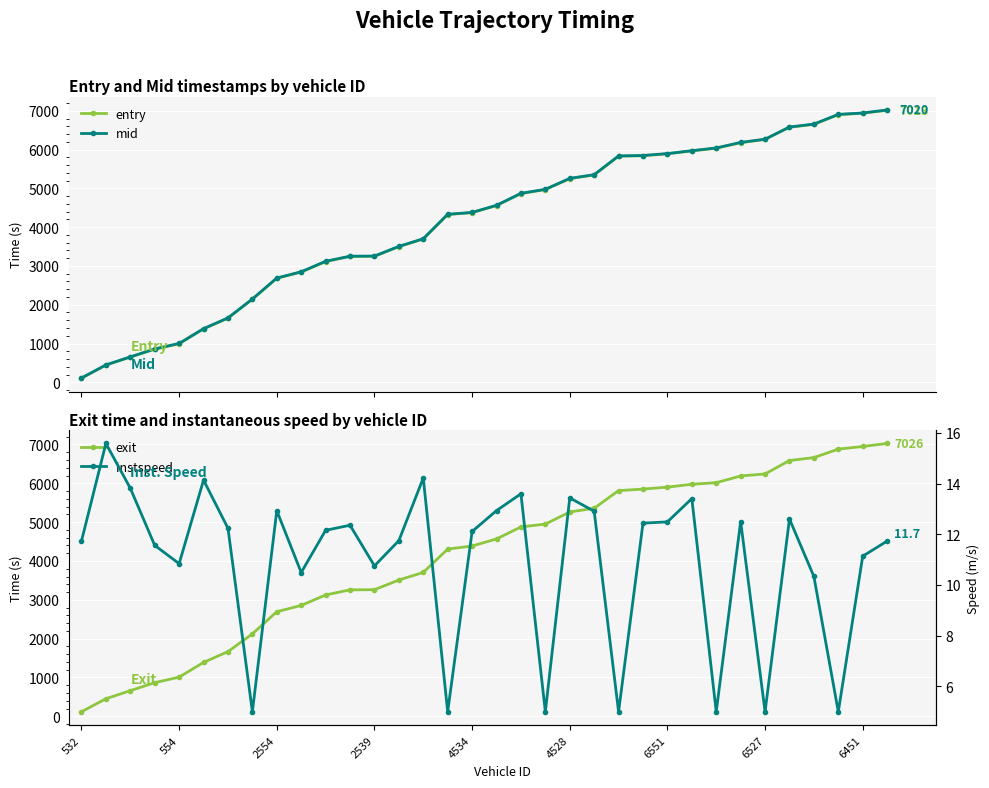

What is the maximum value for mid?

7020.2